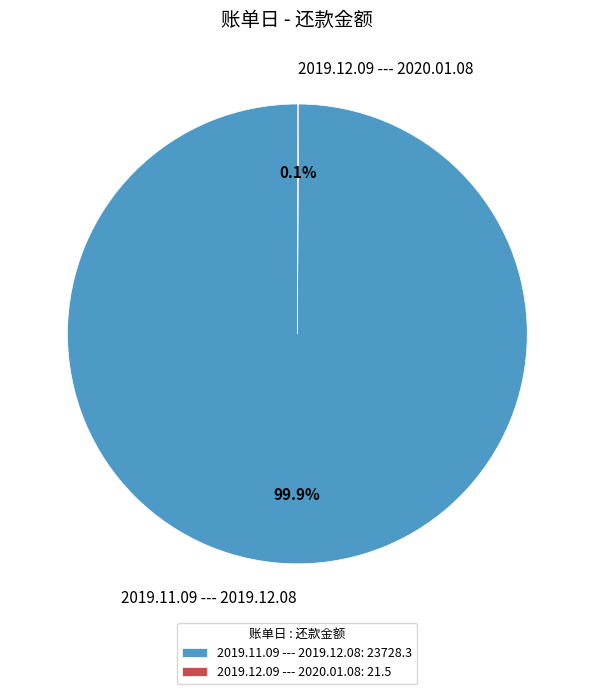

Does any single category account for the majority?

Yes